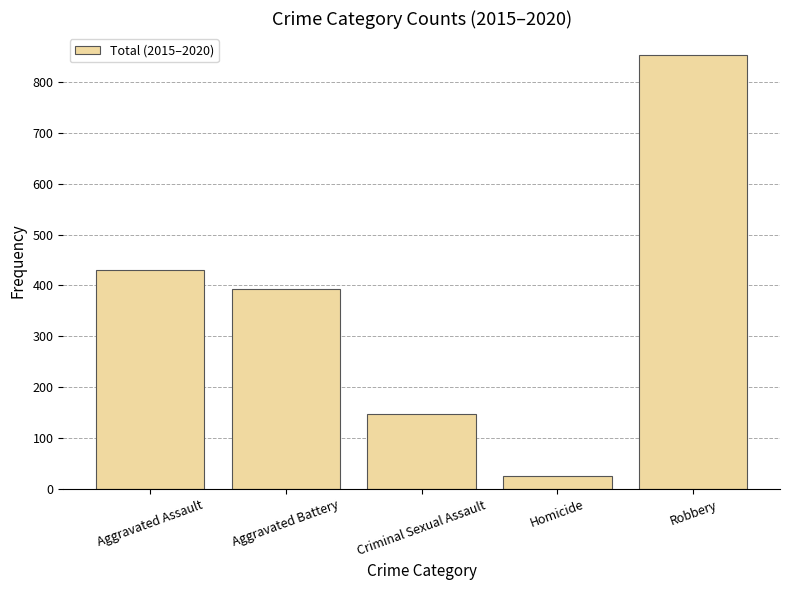

What is the label of the 2nd bar from the left?

Aggravated Battery